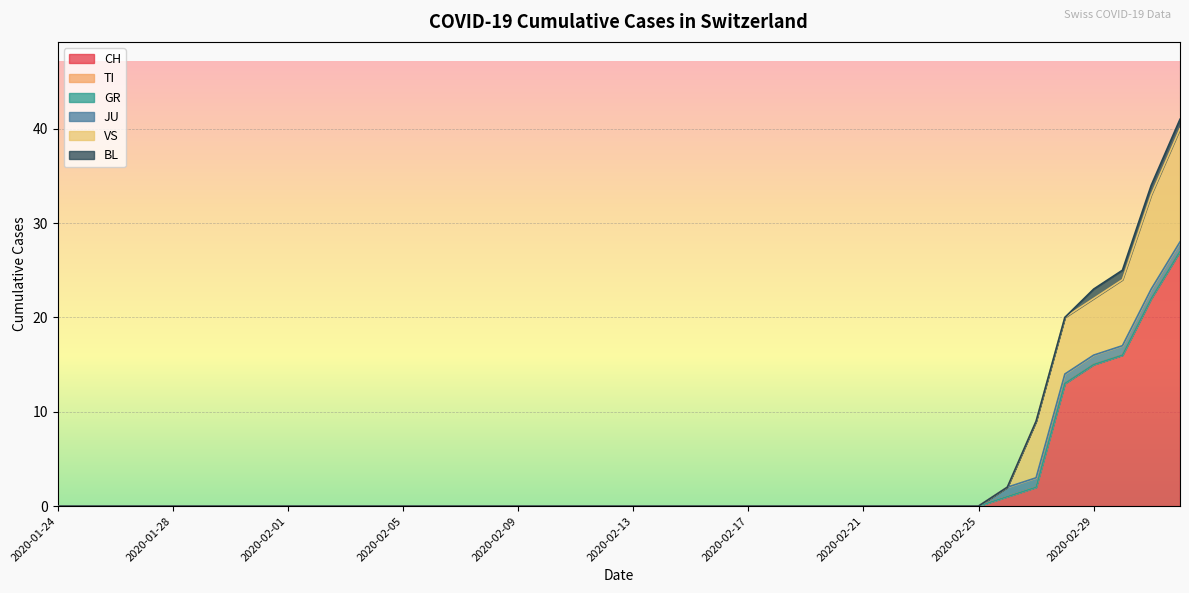

Reading left to right, extract all data points from this chart.

CH: 2020-01-24=0	2020-01-25=0	2020-01-26=0	2020-01-27=0	2020-01-28=0	2020-01-29=0	2020-01-30=0	2020-01-31=0	2020-02-01=0	2020-02-02=0	2020-02-03=0	2020-02-04=0	2020-02-05=0	2020-02-06=0	2020-02-07=0	2020-02-08=0	2020-02-09=0	2020-02-10=0	2020-02-11=0	2020-02-12=0	2020-02-13=0	2020-02-14=0	2020-02-15=0	2020-02-16=0	2020-02-17=0	2020-02-18=0	2020-02-19=0	2020-02-20=0	2020-02-21=0	2020-02-22=0	2020-02-23=0	2020-02-24=0	2020-02-25=0	2020-02-26=1	2020-02-27=2	2020-02-28=13	2020-02-29=15	2020-03-01=16	2020-03-02=22	2020-03-03=27
TI: 2020-01-24=0	2020-01-25=0	2020-01-26=0	2020-01-27=0	2020-01-28=0	2020-01-29=0	2020-01-30=0	2020-01-31=0	2020-02-01=0	2020-02-02=0	2020-02-03=0	2020-02-04=0	2020-02-05=0	2020-02-06=0	2020-02-07=0	2020-02-08=0	2020-02-09=0	2020-02-10=0	2020-02-11=0	2020-02-12=0	2020-02-13=0	2020-02-14=0	2020-02-15=0	2020-02-16=0	2020-02-17=0	2020-02-18=0	2020-02-19=0	2020-02-20=0	2020-02-21=0	2020-02-22=0	2020-02-23=0	2020-02-24=0	2020-02-25=0	2020-02-26=0	2020-02-27=0	2020-02-28=0	2020-02-29=0	2020-03-01=0	2020-03-02=0	2020-03-03=0
GR: 2020-01-24=0	2020-01-25=0	2020-01-26=0	2020-01-27=0	2020-01-28=0	2020-01-29=0	2020-01-30=0	2020-01-31=0	2020-02-01=0	2020-02-02=0	2020-02-03=0	2020-02-04=0	2020-02-05=0	2020-02-06=0	2020-02-07=0	2020-02-08=0	2020-02-09=0	2020-02-10=0	2020-02-11=0	2020-02-12=0	2020-02-13=0	2020-02-14=0	2020-02-15=0	2020-02-16=0	2020-02-17=0	2020-02-18=0	2020-02-19=0	2020-02-20=0	2020-02-21=0	2020-02-22=0	2020-02-23=0	2020-02-24=0	2020-02-25=0	2020-02-26=0	2020-02-27=0	2020-02-28=0	2020-02-29=0	2020-03-01=0	2020-03-02=0	2020-03-03=0
JU: 2020-01-24=0	2020-01-25=0	2020-01-26=0	2020-01-27=0	2020-01-28=0	2020-01-29=0	2020-01-30=0	2020-01-31=0	2020-02-01=0	2020-02-02=0	2020-02-03=0	2020-02-04=0	2020-02-05=0	2020-02-06=0	2020-02-07=0	2020-02-08=0	2020-02-09=0	2020-02-10=0	2020-02-11=0	2020-02-12=0	2020-02-13=0	2020-02-14=0	2020-02-15=0	2020-02-16=0	2020-02-17=0	2020-02-18=0	2020-02-19=0	2020-02-20=0	2020-02-21=0	2020-02-22=0	2020-02-23=0	2020-02-24=0	2020-02-25=0	2020-02-26=1	2020-02-27=1	2020-02-28=1	2020-02-29=1	2020-03-01=1	2020-03-02=1	2020-03-03=1
VS: 2020-01-24=0	2020-01-25=0	2020-01-26=0	2020-01-27=0	2020-01-28=0	2020-01-29=0	2020-01-30=0	2020-01-31=0	2020-02-01=0	2020-02-02=0	2020-02-03=0	2020-02-04=0	2020-02-05=0	2020-02-06=0	2020-02-07=0	2020-02-08=0	2020-02-09=0	2020-02-10=0	2020-02-11=0	2020-02-12=0	2020-02-13=0	2020-02-14=0	2020-02-15=0	2020-02-16=0	2020-02-17=0	2020-02-18=0	2020-02-19=0	2020-02-20=0	2020-02-21=0	2020-02-22=0	2020-02-23=0	2020-02-24=0	2020-02-25=0	2020-02-26=0	2020-02-27=6	2020-02-28=6	2020-02-29=6	2020-03-01=7	2020-03-02=10	2020-03-03=12
BL: 2020-01-24=0	2020-01-25=0	2020-01-26=0	2020-01-27=0	2020-01-28=0	2020-01-29=0	2020-01-30=0	2020-01-31=0	2020-02-01=0	2020-02-02=0	2020-02-03=0	2020-02-04=0	2020-02-05=0	2020-02-06=0	2020-02-07=0	2020-02-08=0	2020-02-09=0	2020-02-10=0	2020-02-11=0	2020-02-12=0	2020-02-13=0	2020-02-14=0	2020-02-15=0	2020-02-16=0	2020-02-17=0	2020-02-18=0	2020-02-19=0	2020-02-20=0	2020-02-21=0	2020-02-22=0	2020-02-23=0	2020-02-24=0	2020-02-25=0	2020-02-26=0	2020-02-27=0	2020-02-28=0	2020-02-29=1	2020-03-01=1	2020-03-02=1	2020-03-03=1